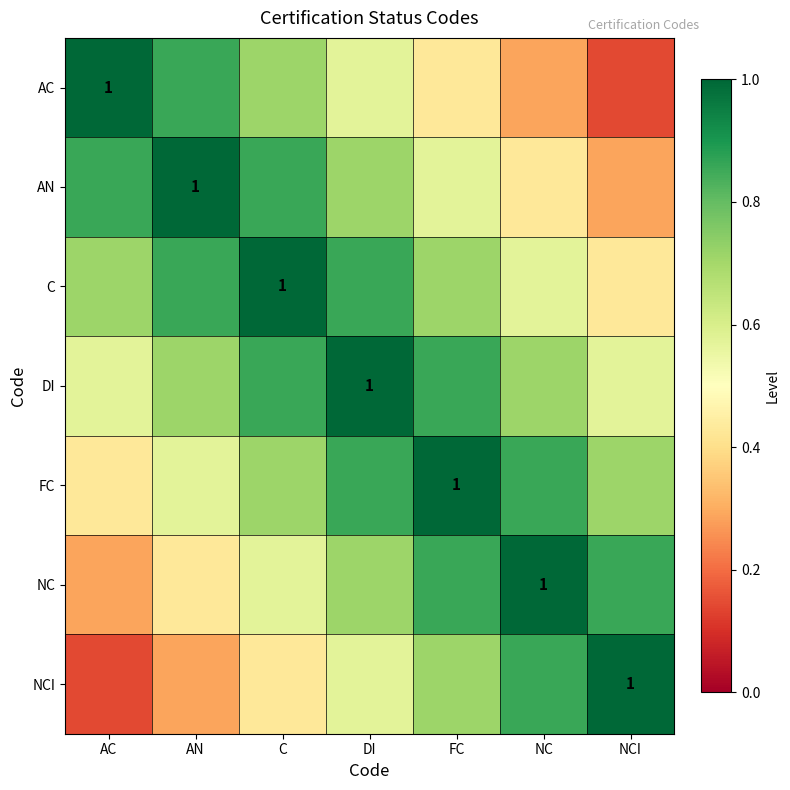

Which series has the largest total across all categories?

DI